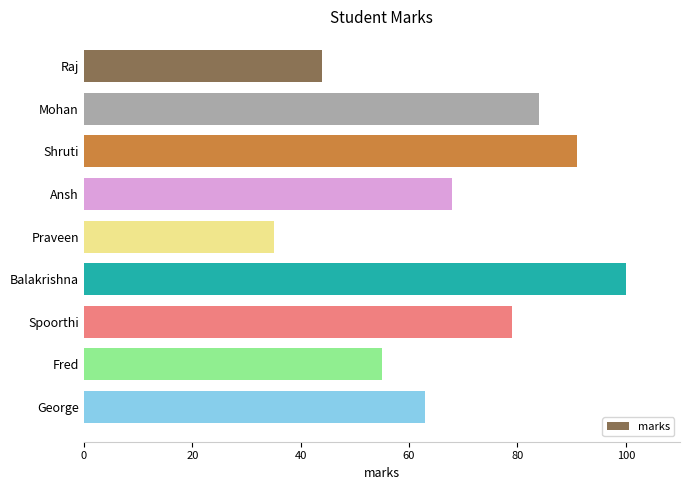

Which has a higher value, Fred or George?

George